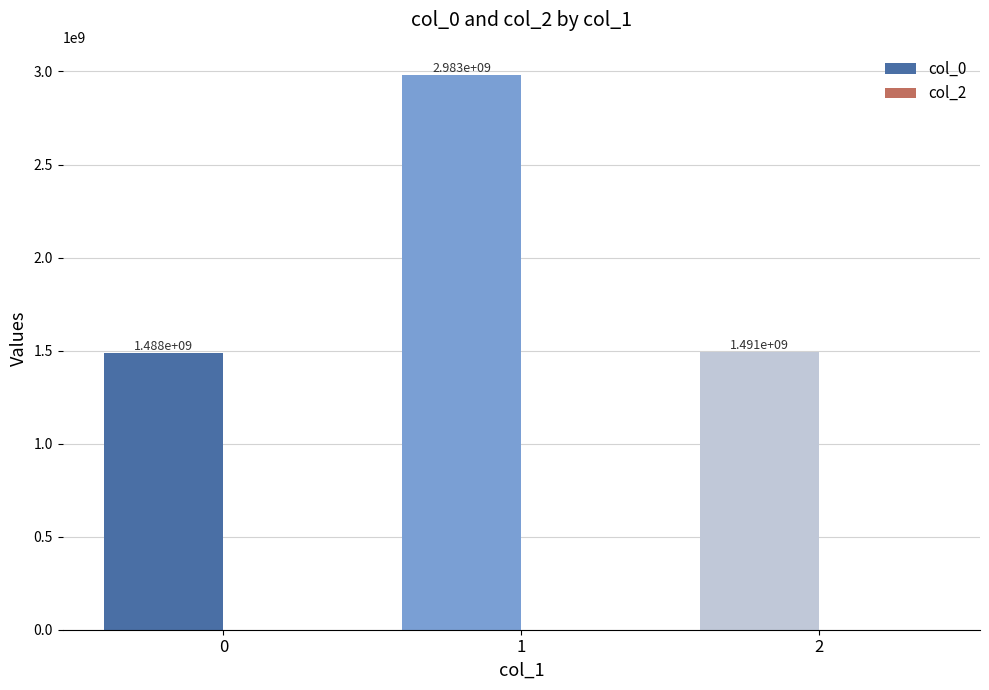

List the labels in order of value, smallest first.

0, 2, 1